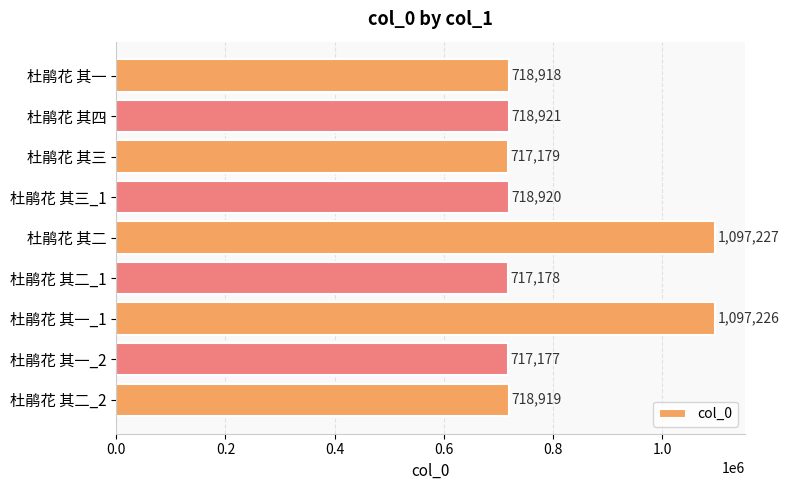

How many values are below 718919?

4